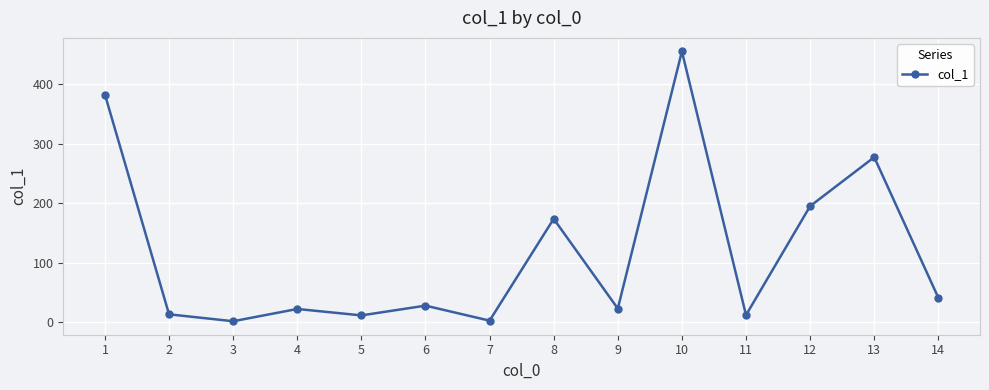

True or false: the data has more than 1 interior local peaks.

True